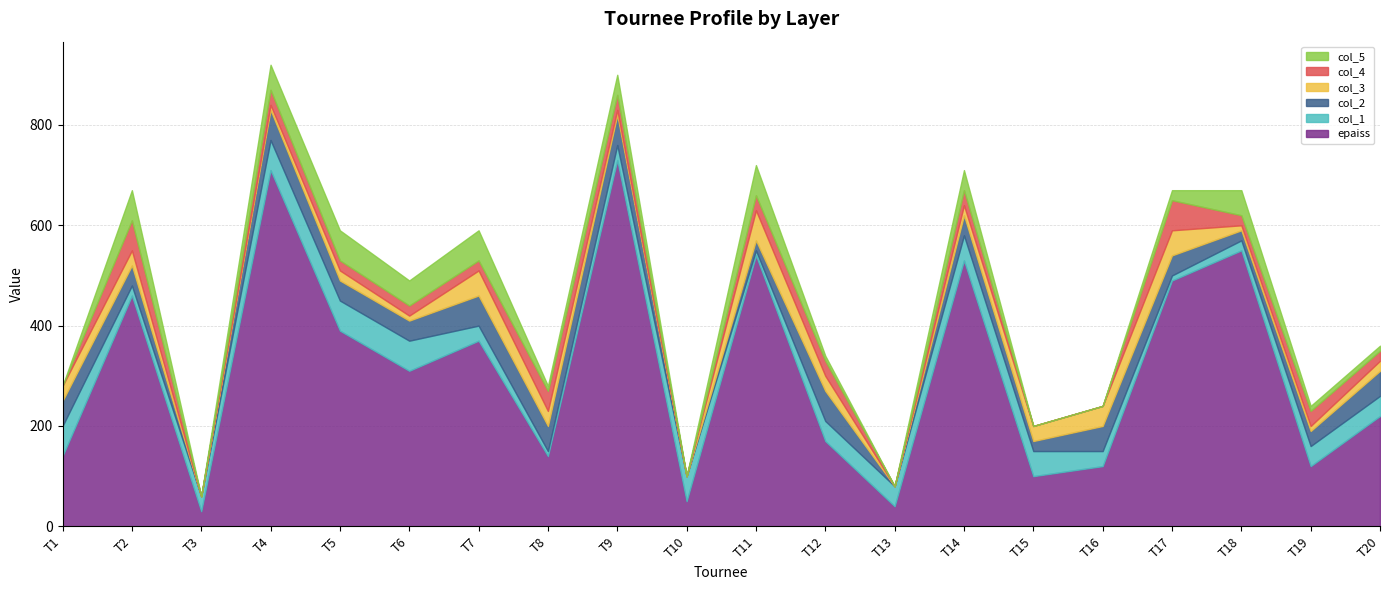

What is the difference between the col_3 values at T7 and T15?

20